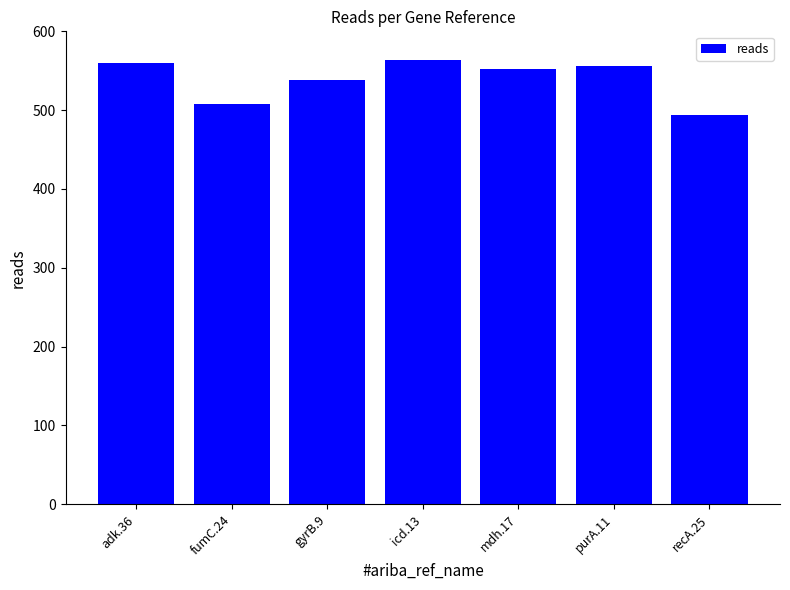

Reading right to left, extract all data points from this chart.

494	556	552	564	538	508	560